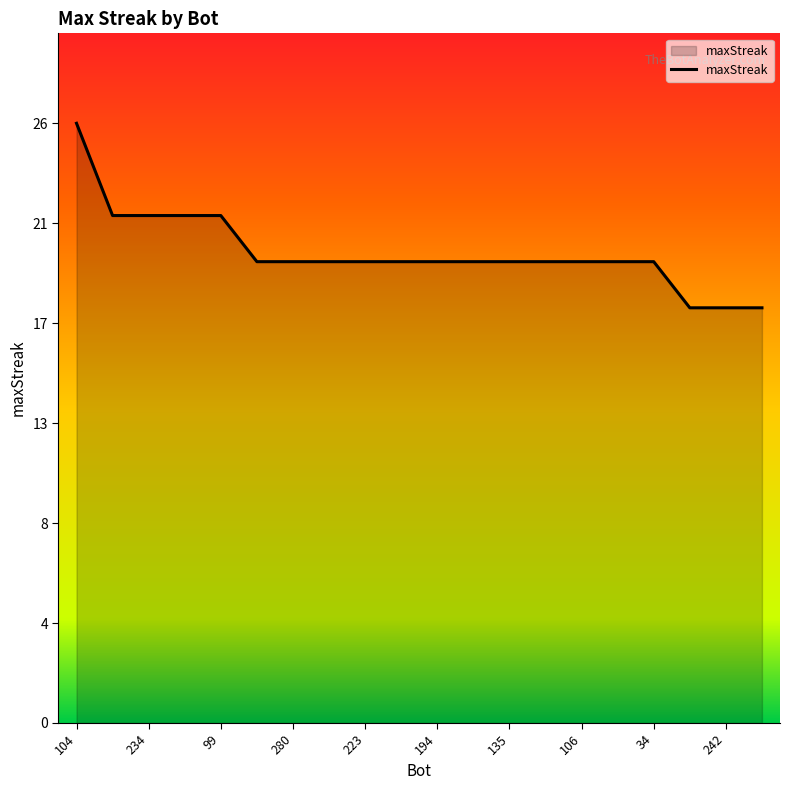

List the labels in order of value, largest first.

104, 258, 234, 172, 99, 299, 280, 275, 223, 221, 194, 159, 135, 125, 106, 55, 34, 285, 242, 240